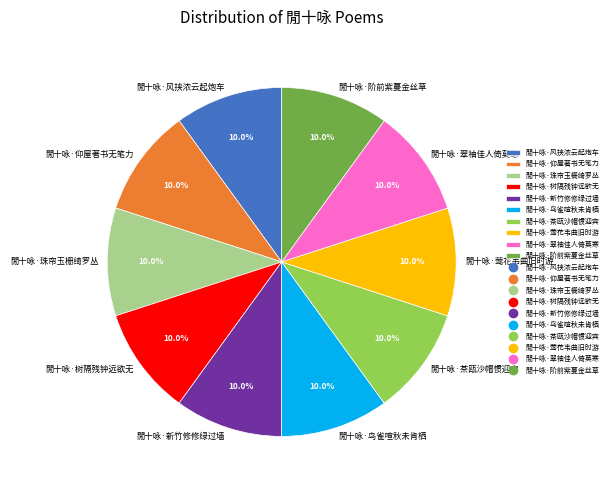

Does 閒十咏·仰屋著书无笔力 account for over 50% of the chart?

No